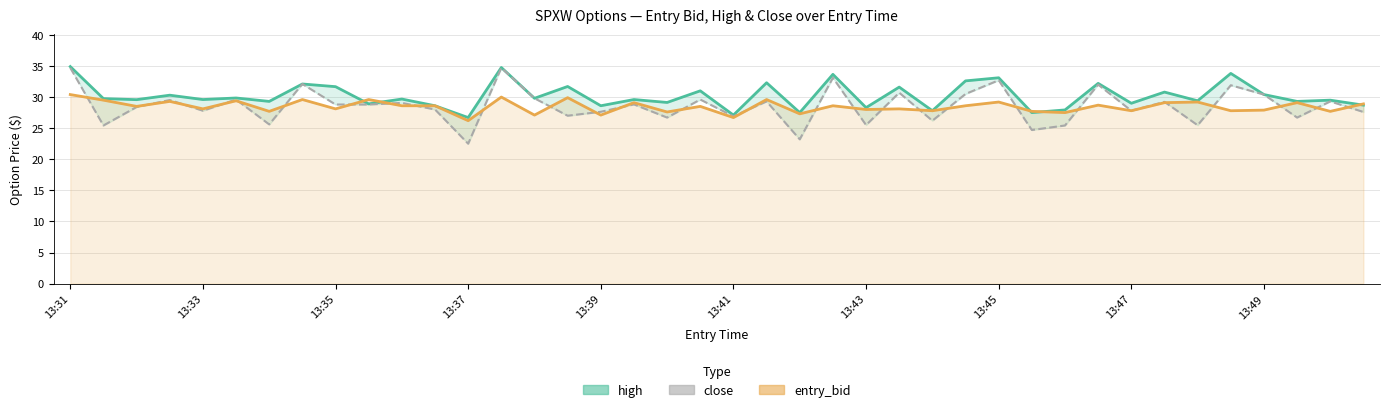

At which label does entry_bid first exceed 28?

13:31